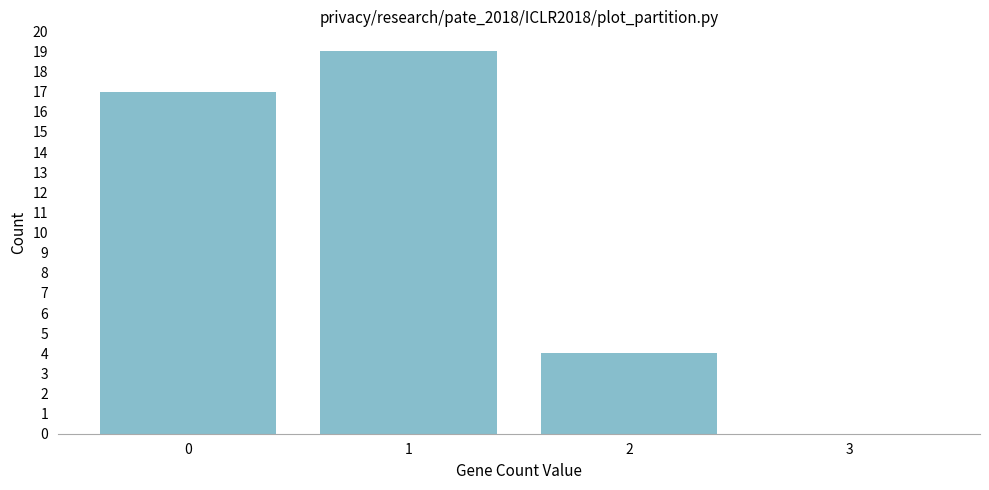

Reading left to right, transcribe this chart: for each bar, give the range it covers on the x-axis and its height. The values are not printed on the chart, so give them approximately, as read against the axis.

-0.5 to 0.5: 17
0.5 to 1.5: 19
1.5 to 2.5: 4
2.5 to 3.5: 0